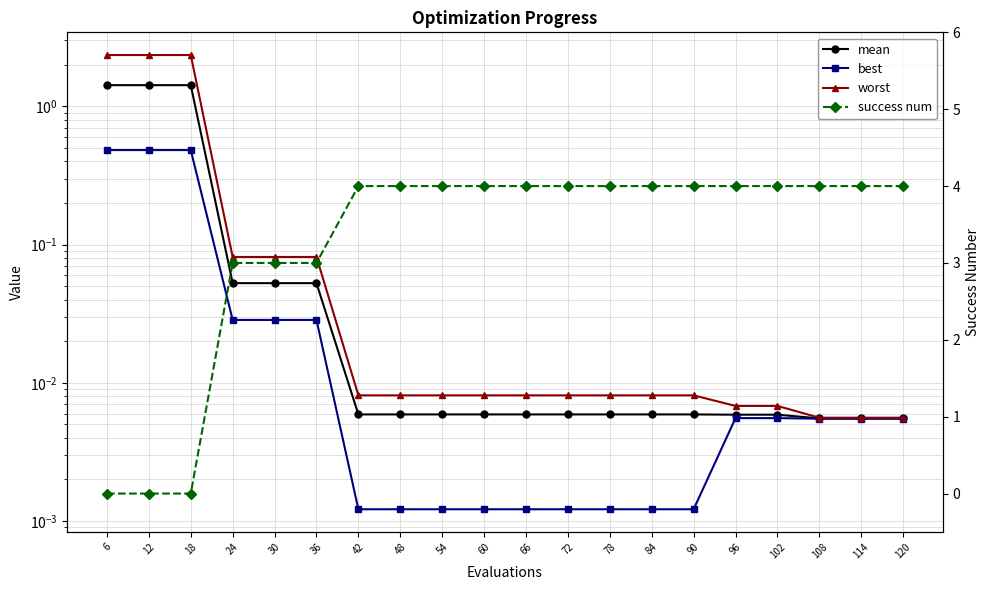

Which category has the highest value in the worst series?

6